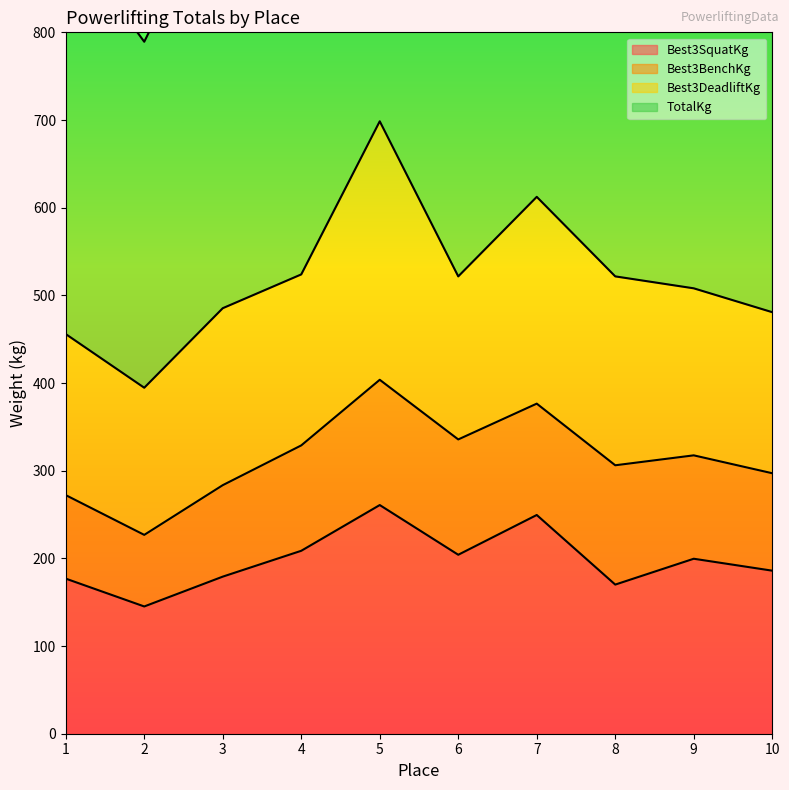

Which series has the largest range (max minus min)?

TotalKg